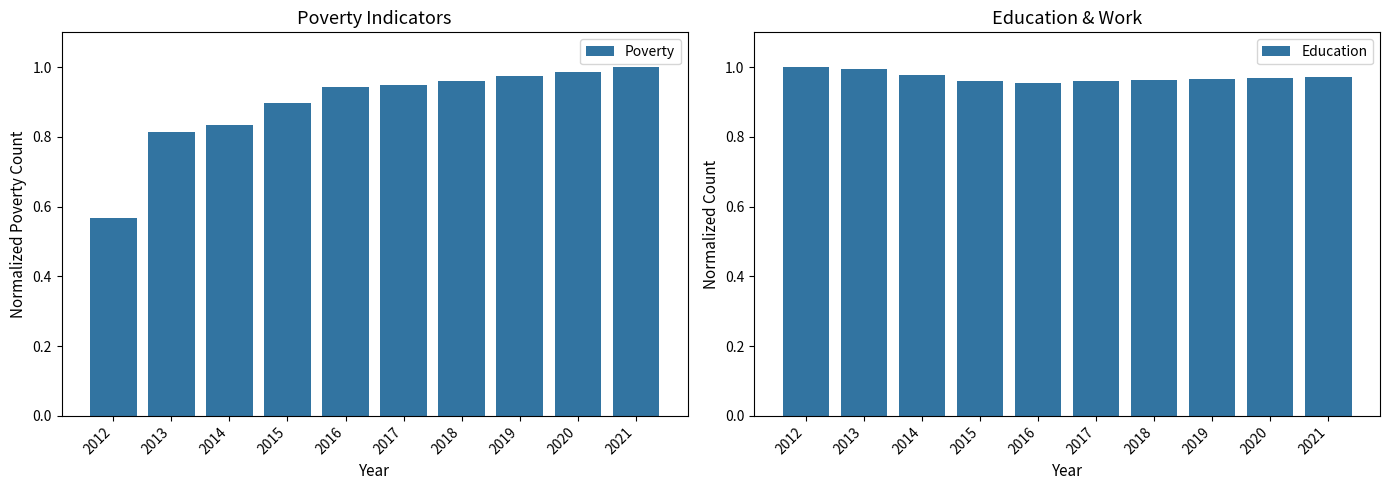

What are all the series names shown in the legend?

Poverty, Education